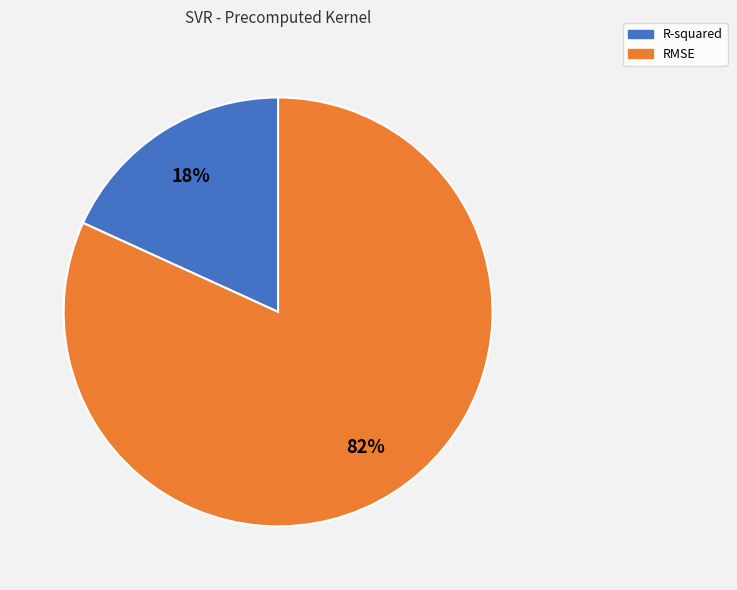

What is the smallest slice in the pie chart?

R-squared